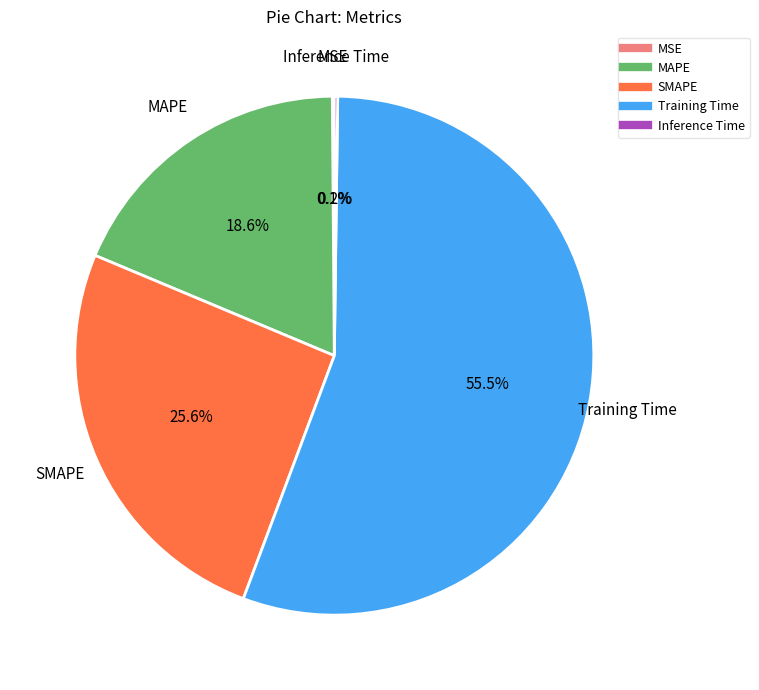

Which slice is the largest?

Training Time